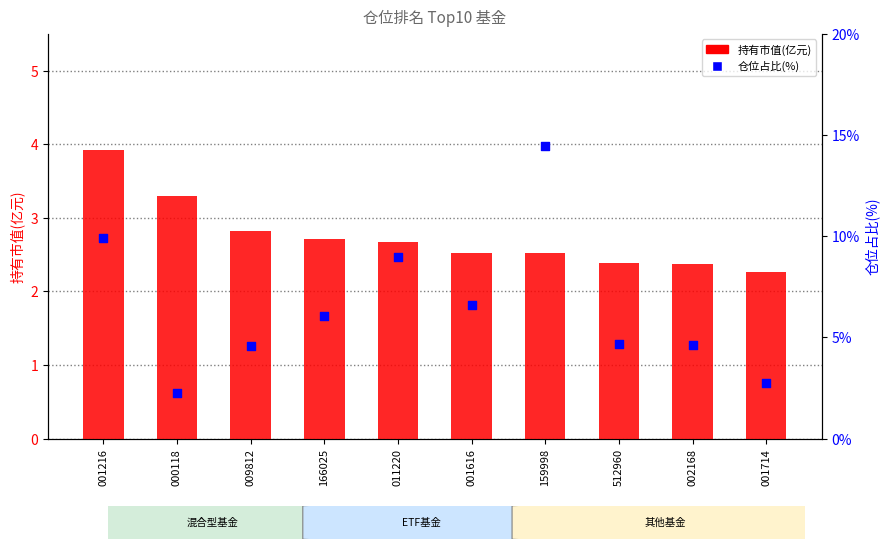

What are all the series names shown in the legend?

持有市值(亿元), 仓位占比(%)